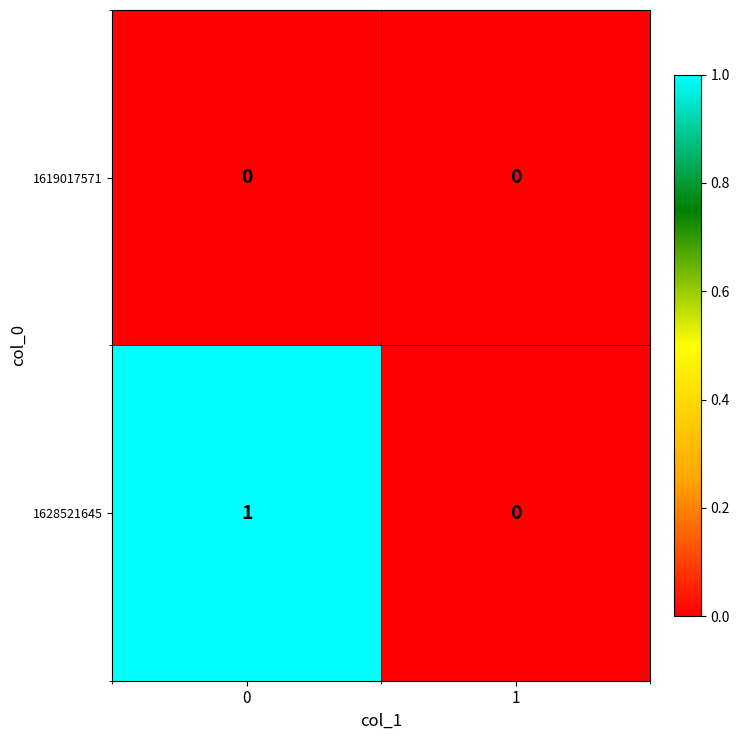

What is the spread (max minus min) of values at 0?

1